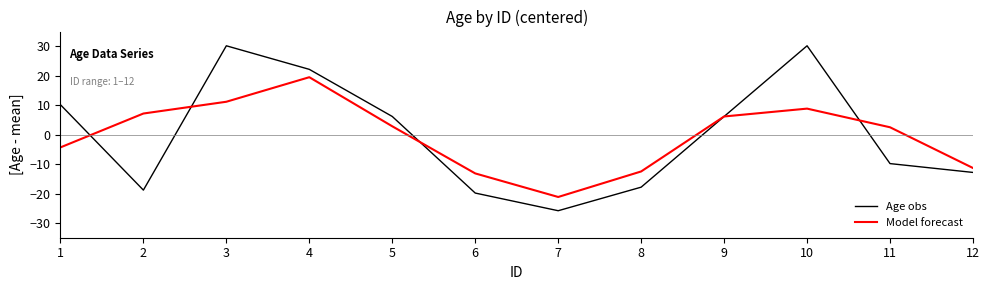

What are all the series names shown in the legend?

Age obs, Model forecast